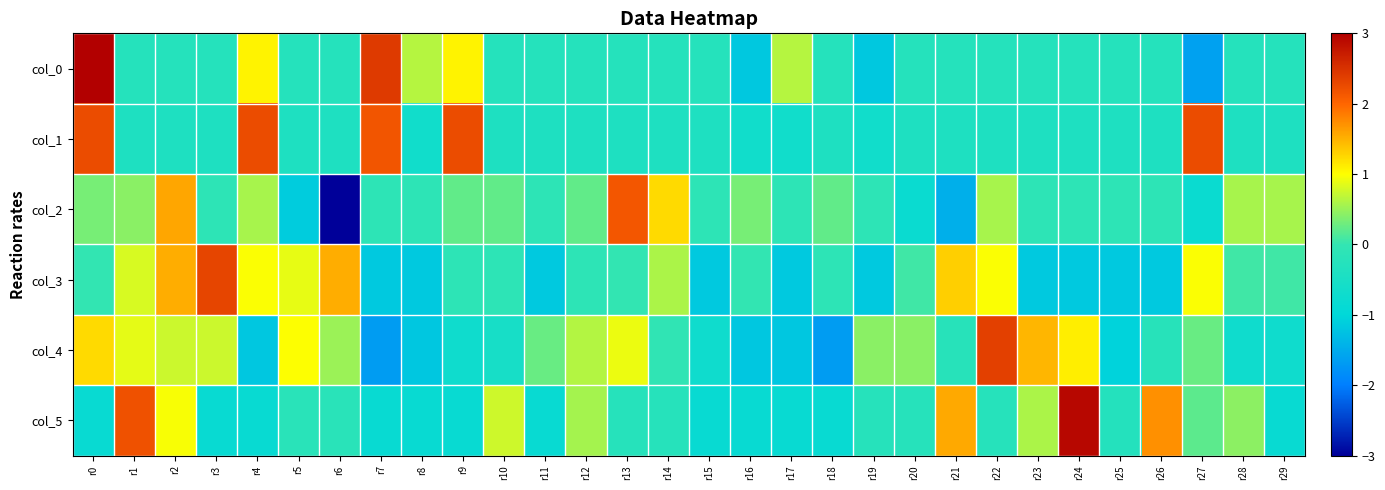

Between r9 and r28, which series saw the biggest shift?

col_1